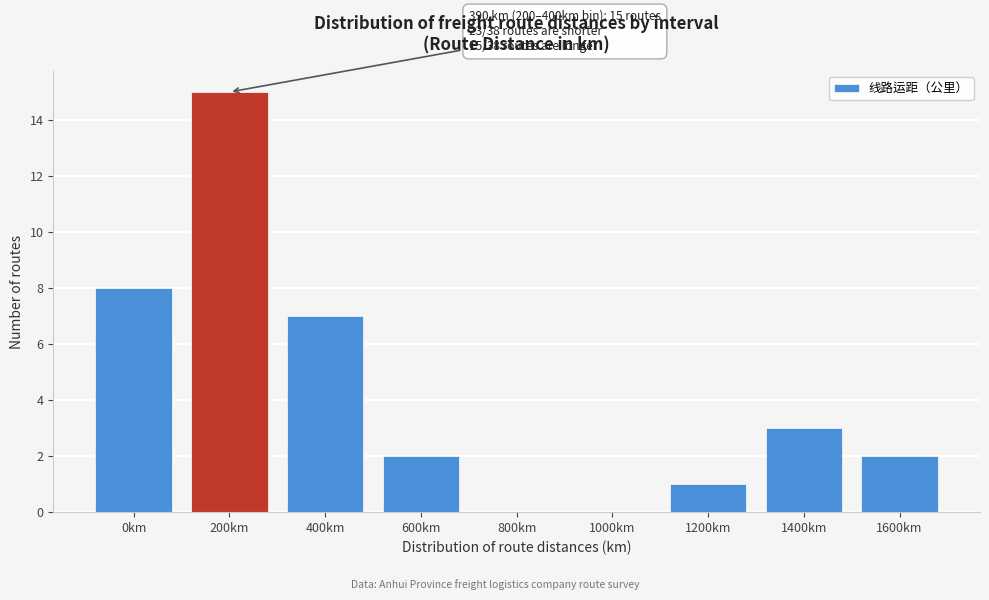

Reading right to left, transcribe all the data shown in this chart.

1600km=2	1400km=3	1200km=1	1000km=0	800km=0	600km=2	400km=7	200km=15	0km=8